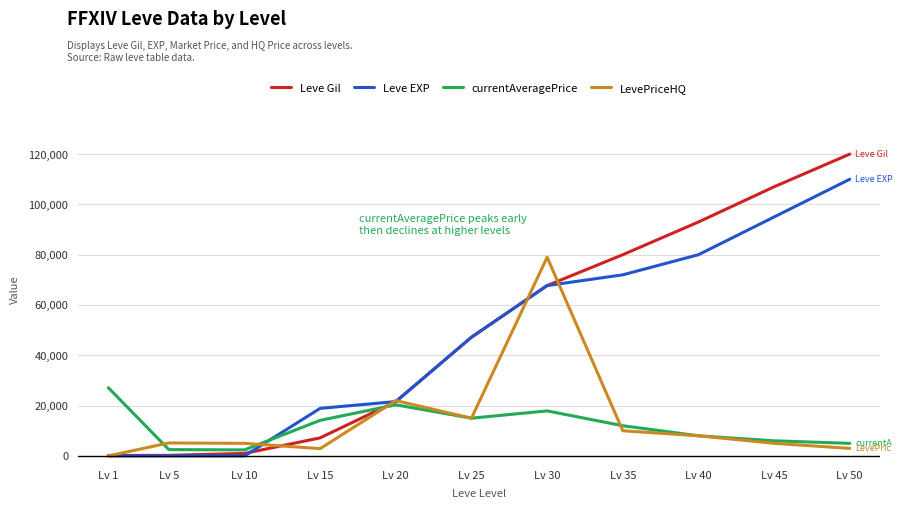

Rank the series by their maximum value, from highest to lowest.

Leve Gil, Leve EXP, LevePriceHQ, currentAveragePrice